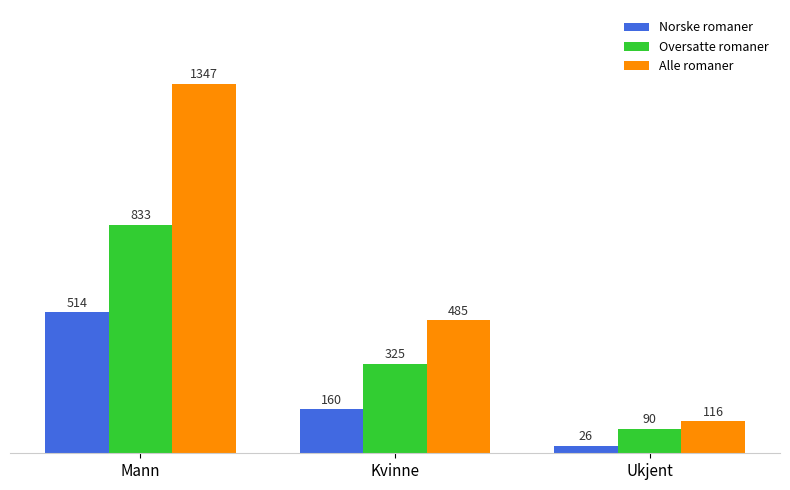

Is the value of Norske romaner at Kvinne greater than the value of Oversatte romaner at Ukjent?

Yes